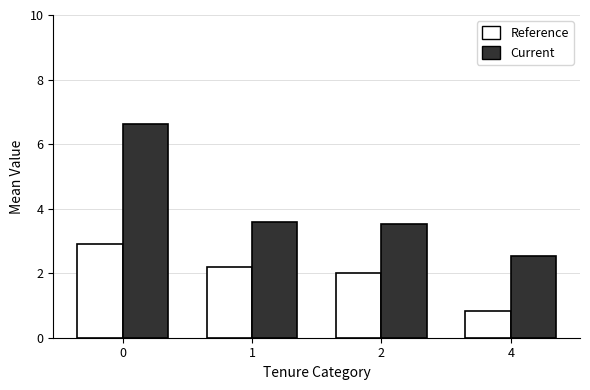

What is the difference between the highest and lowest values at 1?

1.4